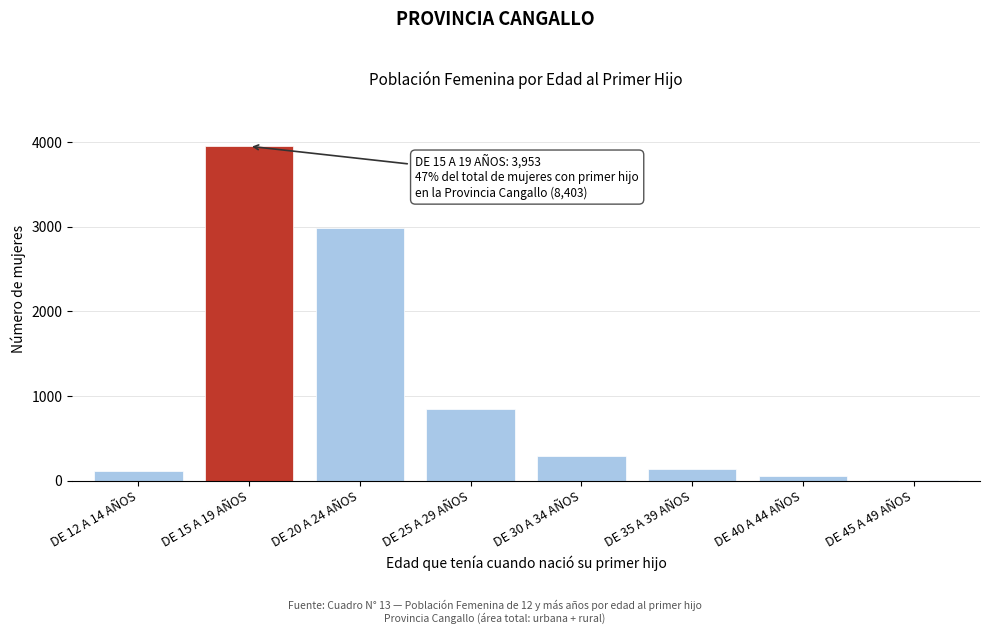

Reading left to right, what are all the values shown in this chart?

DE 12 A 14 AÑOS=116	DE 15 A 19 AÑOS=3953	DE 20 A 24 AÑOS=2984	DE 25 A 29 AÑOS=847	DE 30 A 34 AÑOS=296	DE 35 A 39 AÑOS=137	DE 40 A 44 AÑOS=58	DE 45 A 49 AÑOS=12